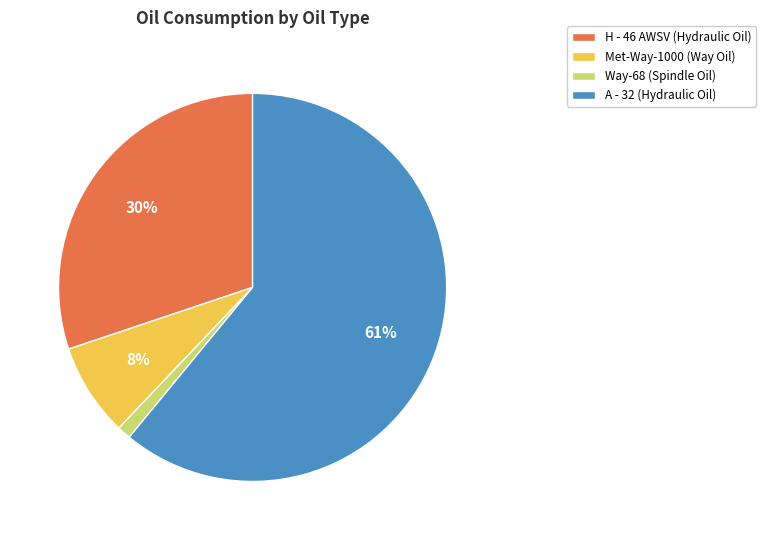

How many slices are in this pie chart?

4